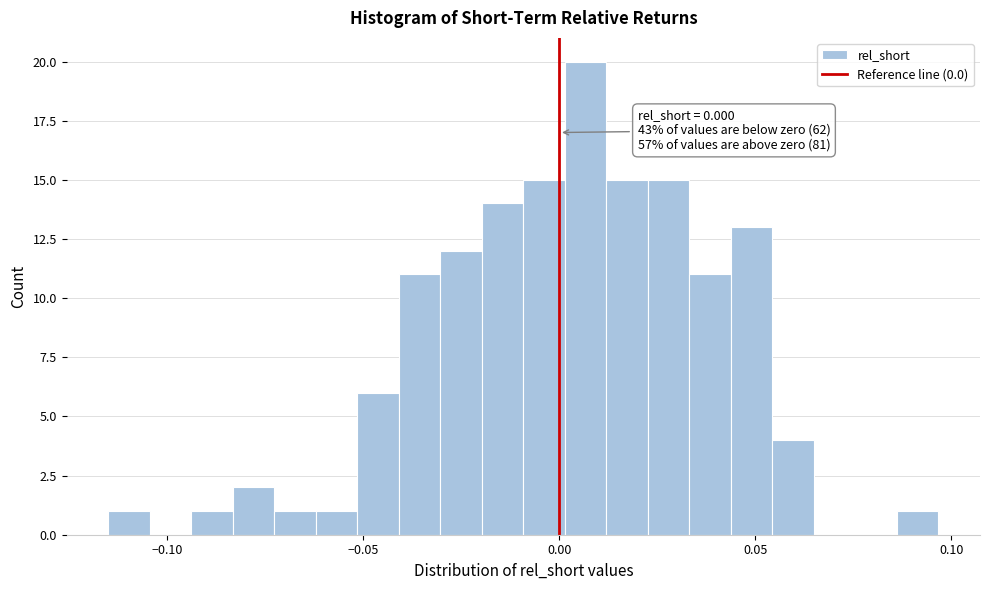

Around what value on the x-axis is the tallest bar? Give the approximate position of its centre, as read against the axis.

0.005